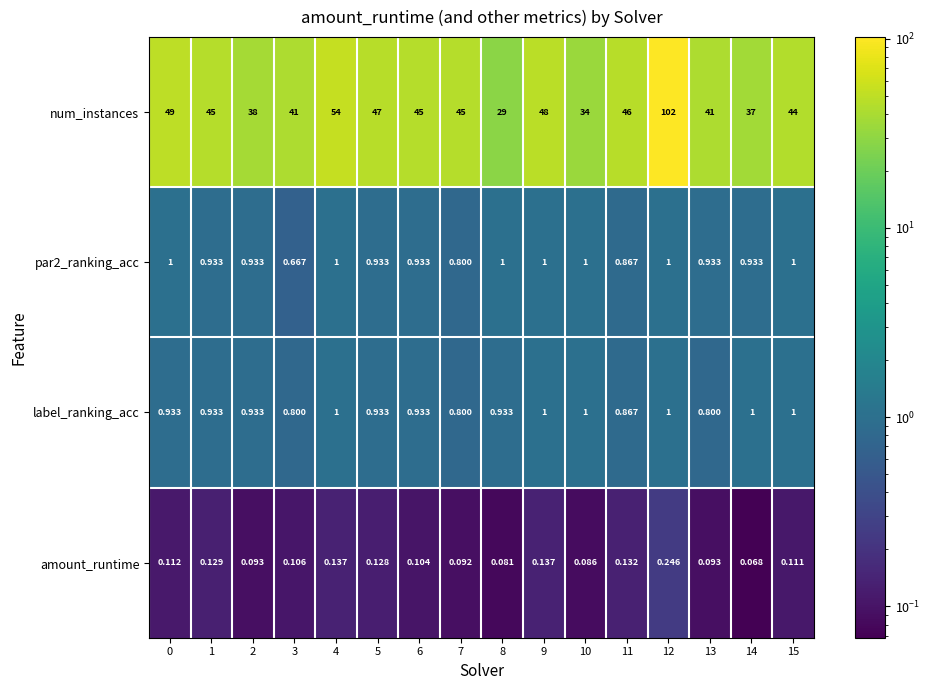

Between 1 and 8, which series saw the biggest shift?

num_instances